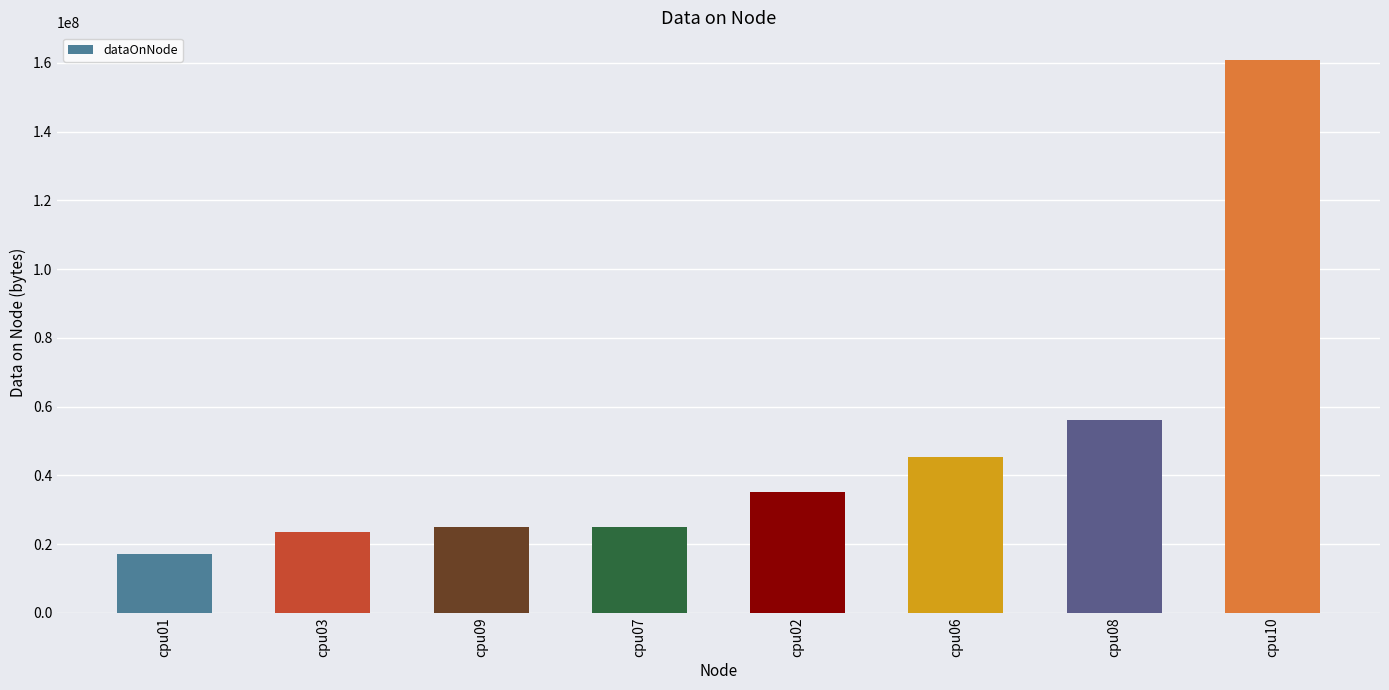

What is the value of the 4th bar from the left?

25098048